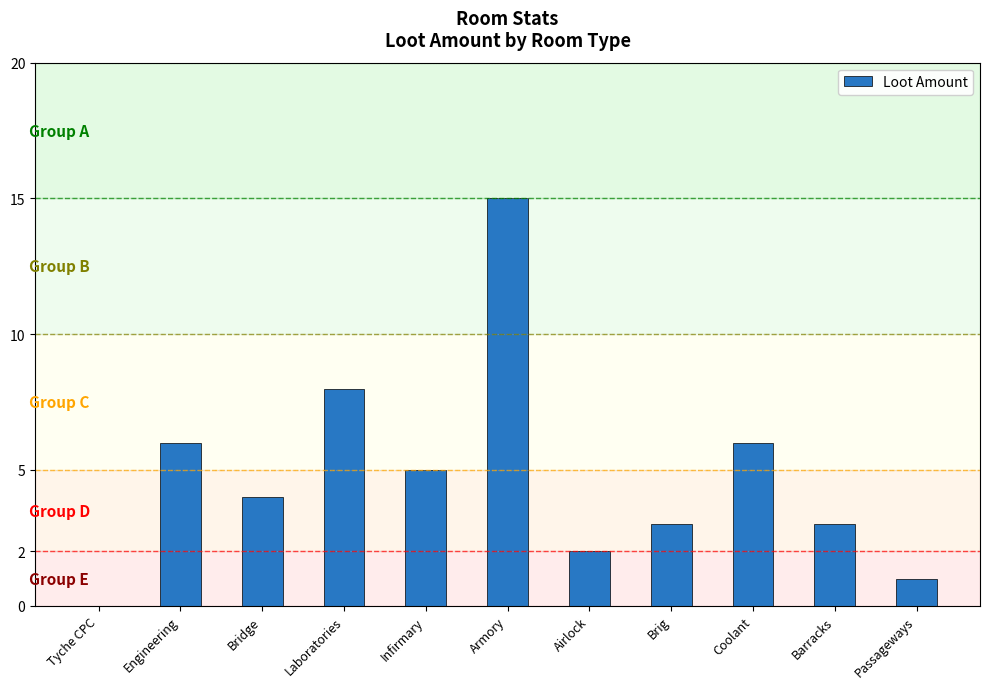

Approximately how many times larger is the value at Infirmary compared to Coolant?

0.8